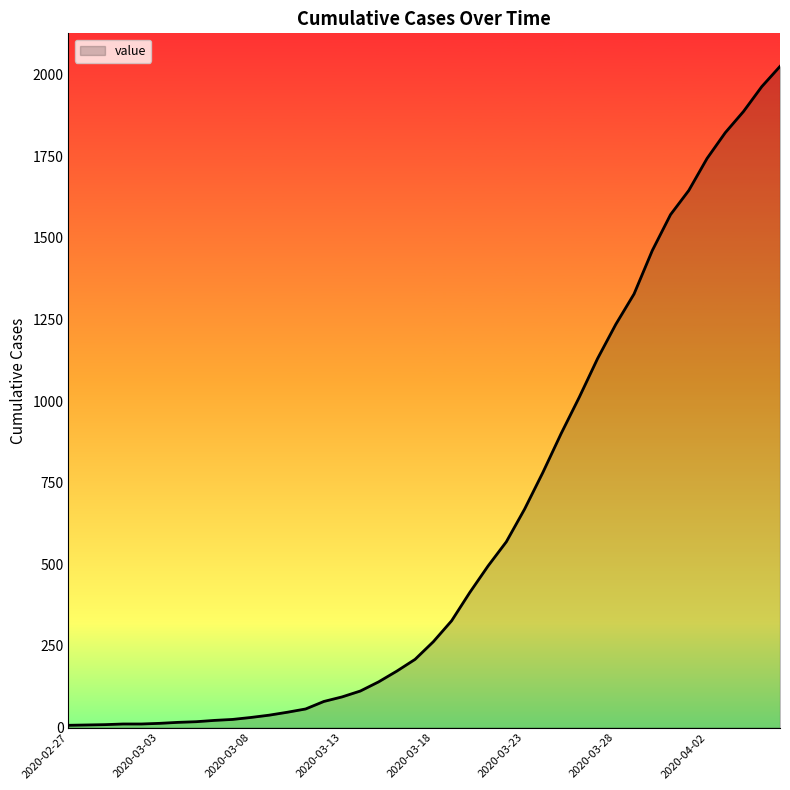

What is the maximum value shown in the chart?

2025